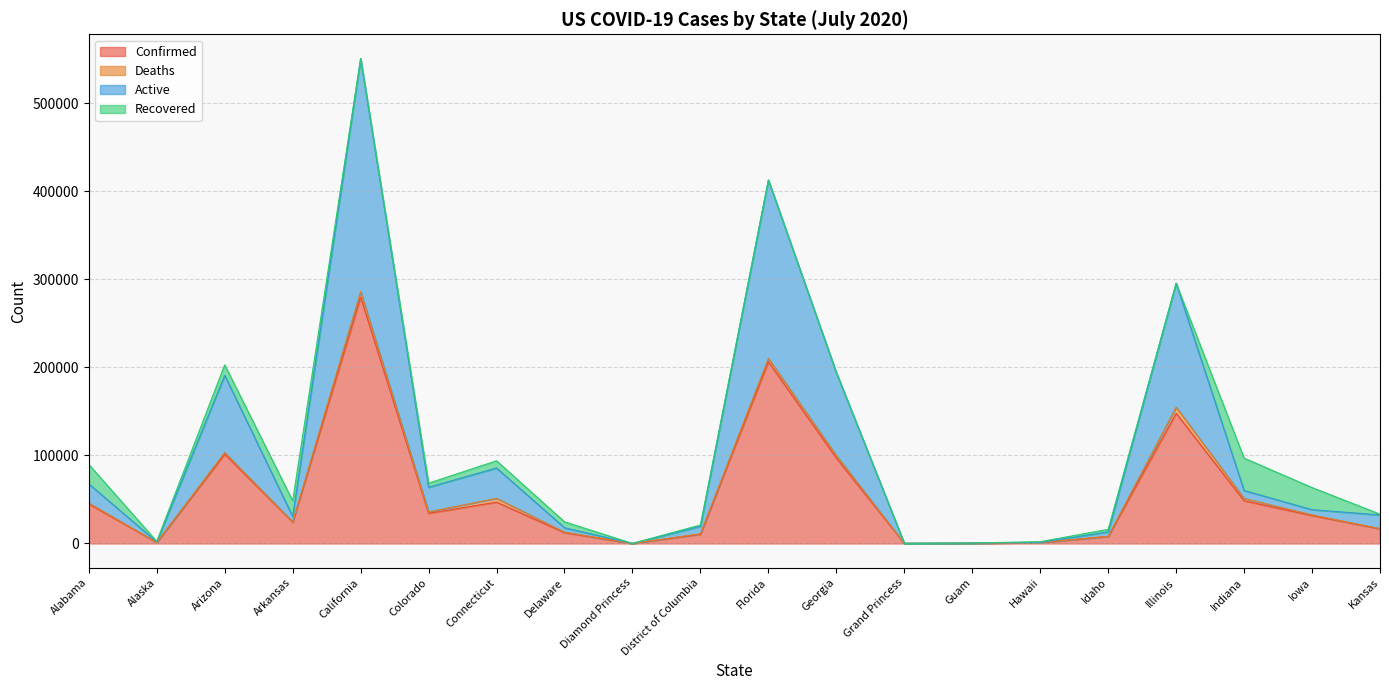

True or false: Active has a value of 609032 at Florida.

False